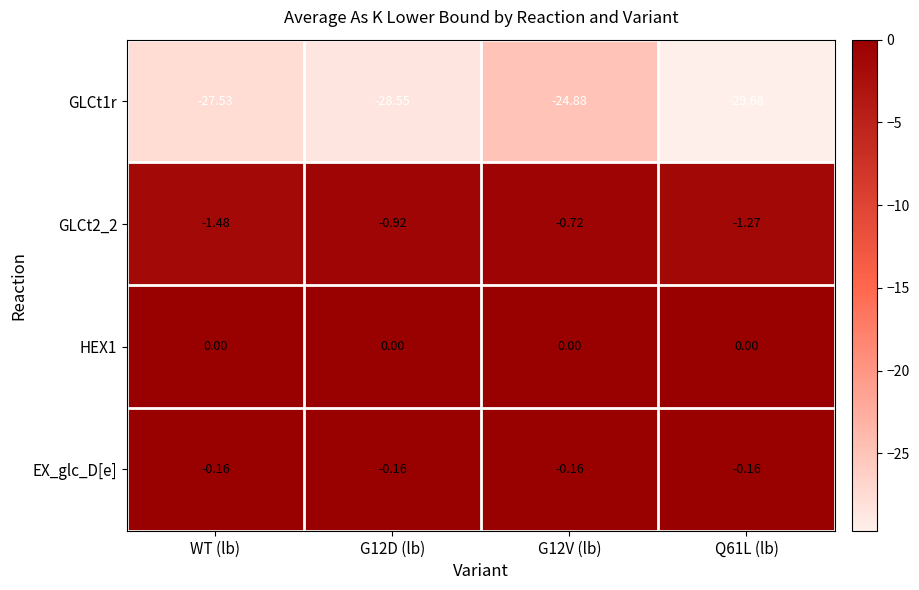

Is the value of EX_glc_D[e] at G12D (lb) greater than the value of GLCt2_2 at WT (lb)?

Yes